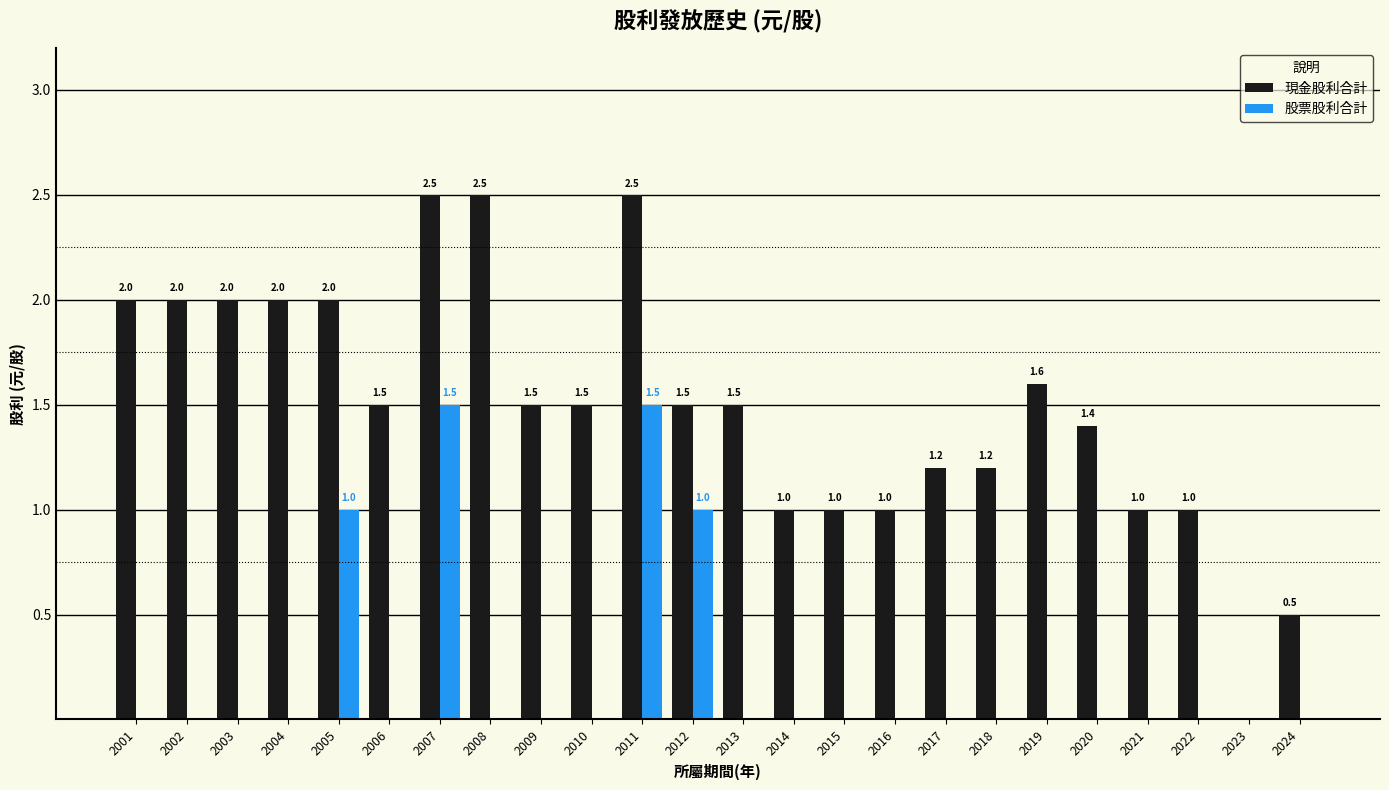

Does the chart contain stacked bars?

No